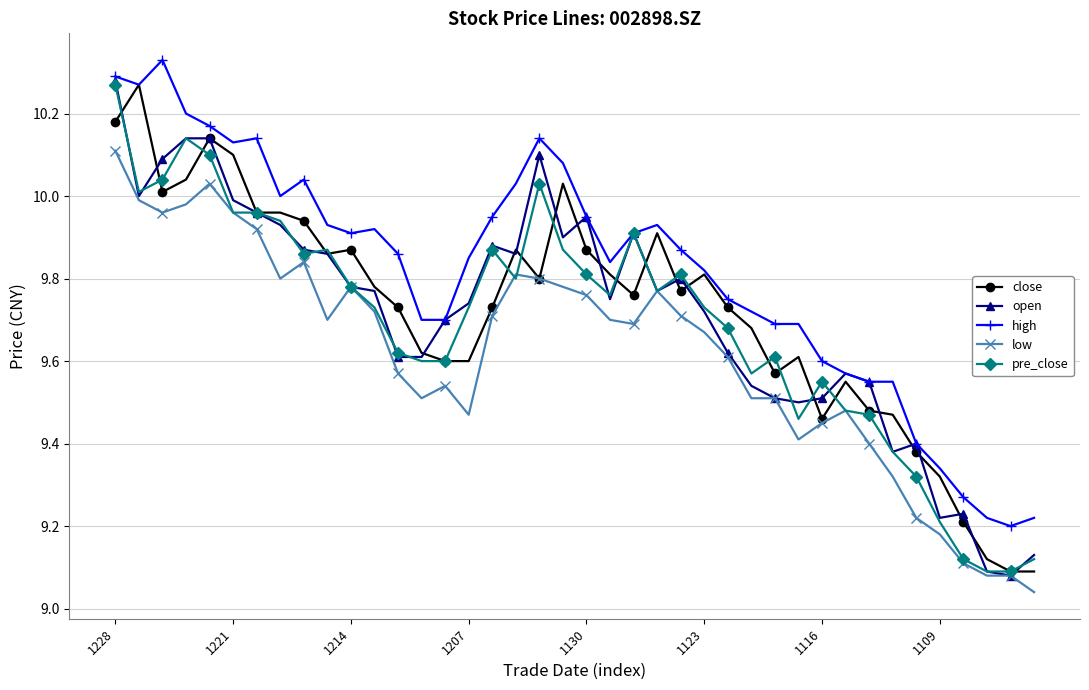

Which series has the largest total across all categories?

high